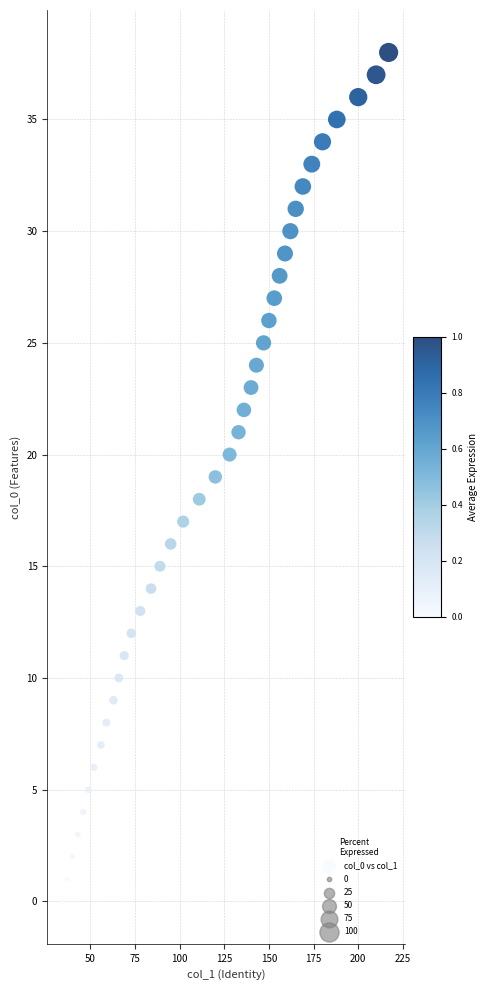

What is the range of X values (max minus min)?

182